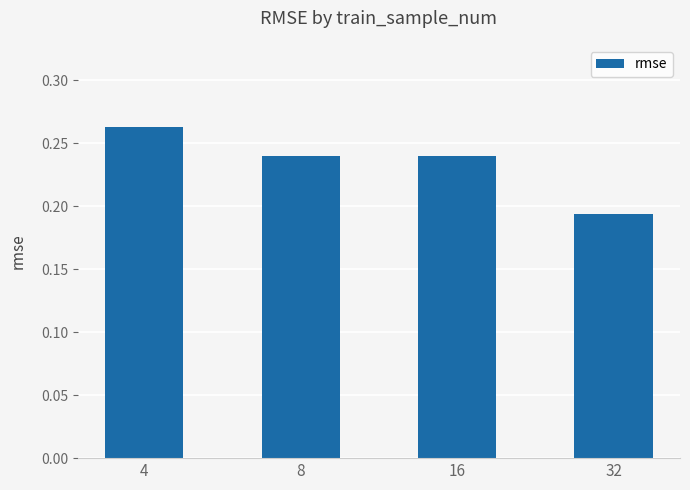

The chart shows a value of 0.3 at 16. True or false?

False